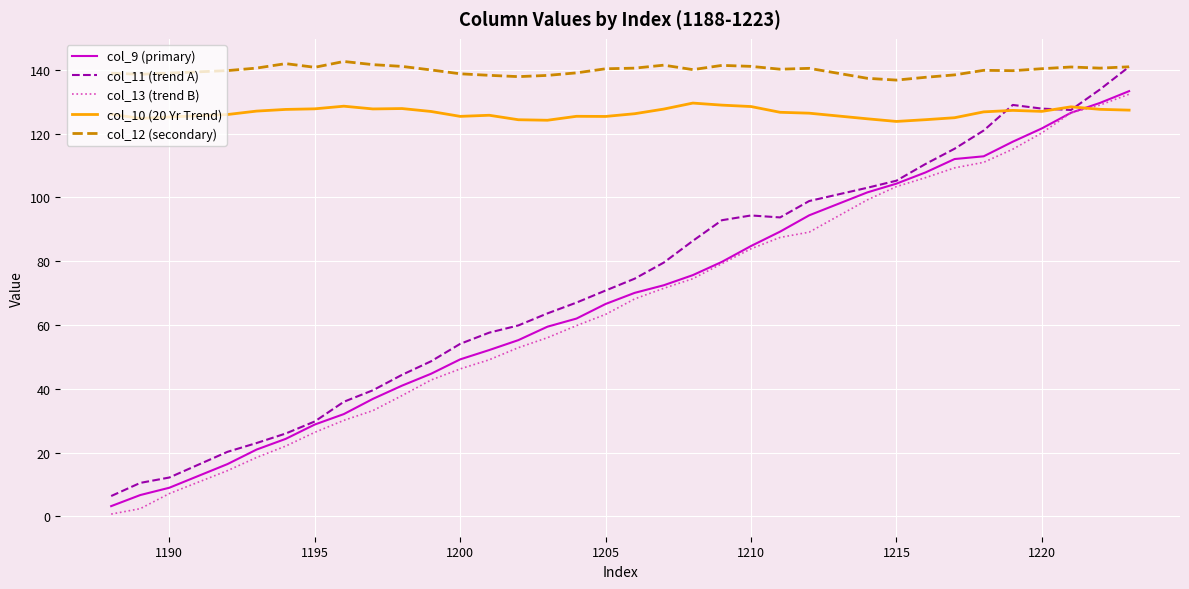

How many lines are shown in the chart?

5